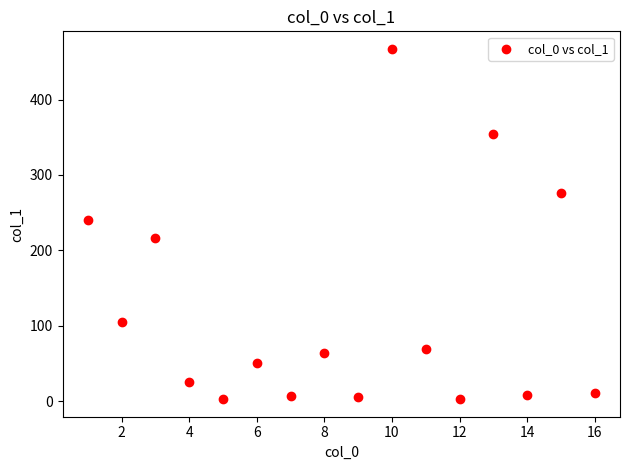

What is the range of Y values (max minus min)?

464.4